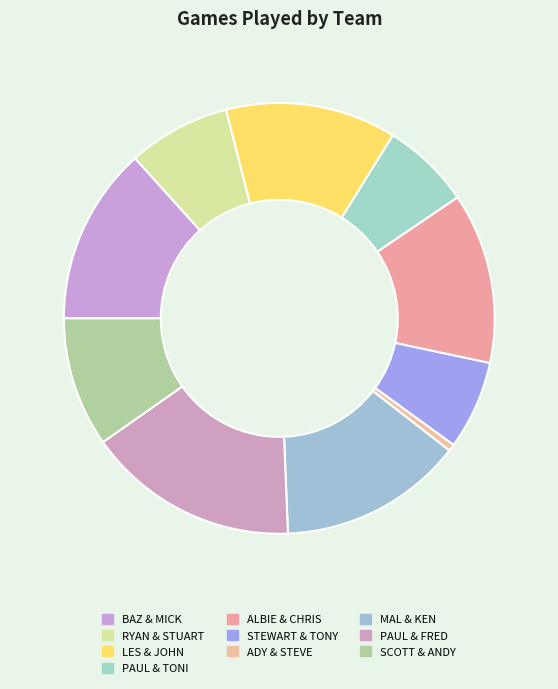

Approximately how many times larger is the value at STEWART & TONY compared to ADY & STEVE?

13.0